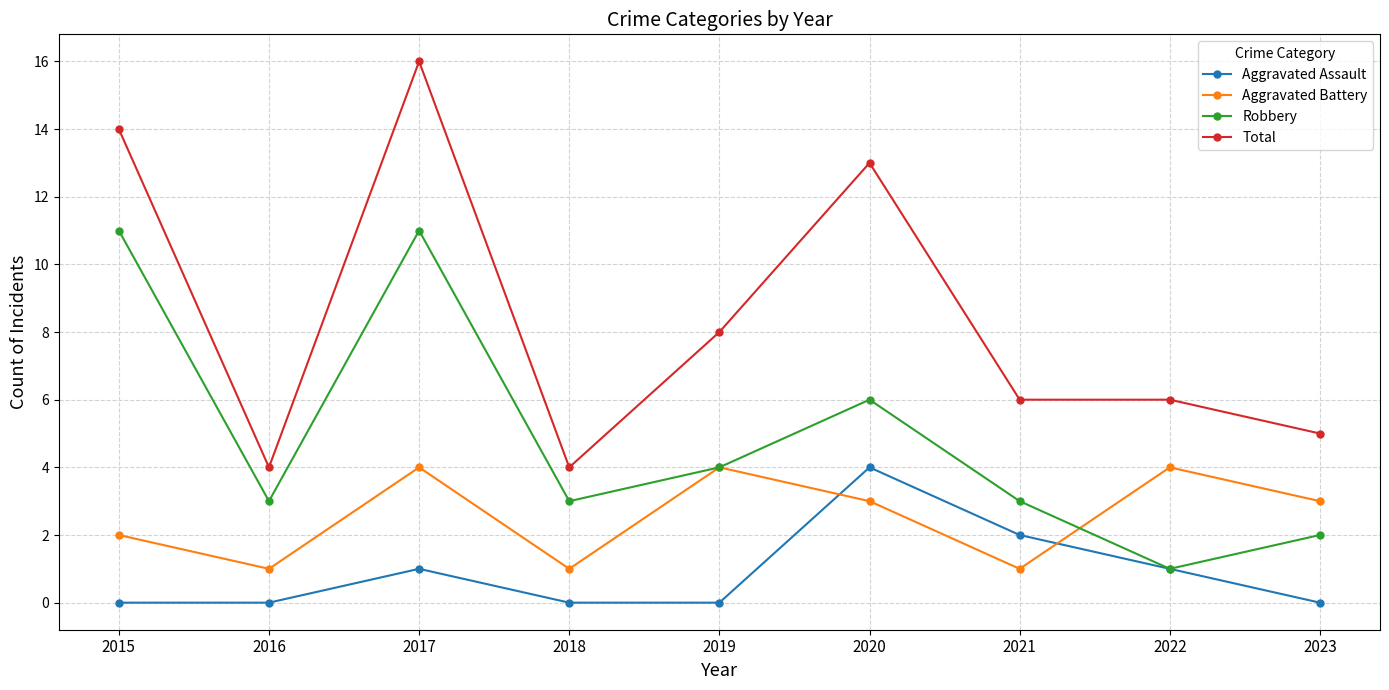

At which category is the sum across all series the highest?

2017